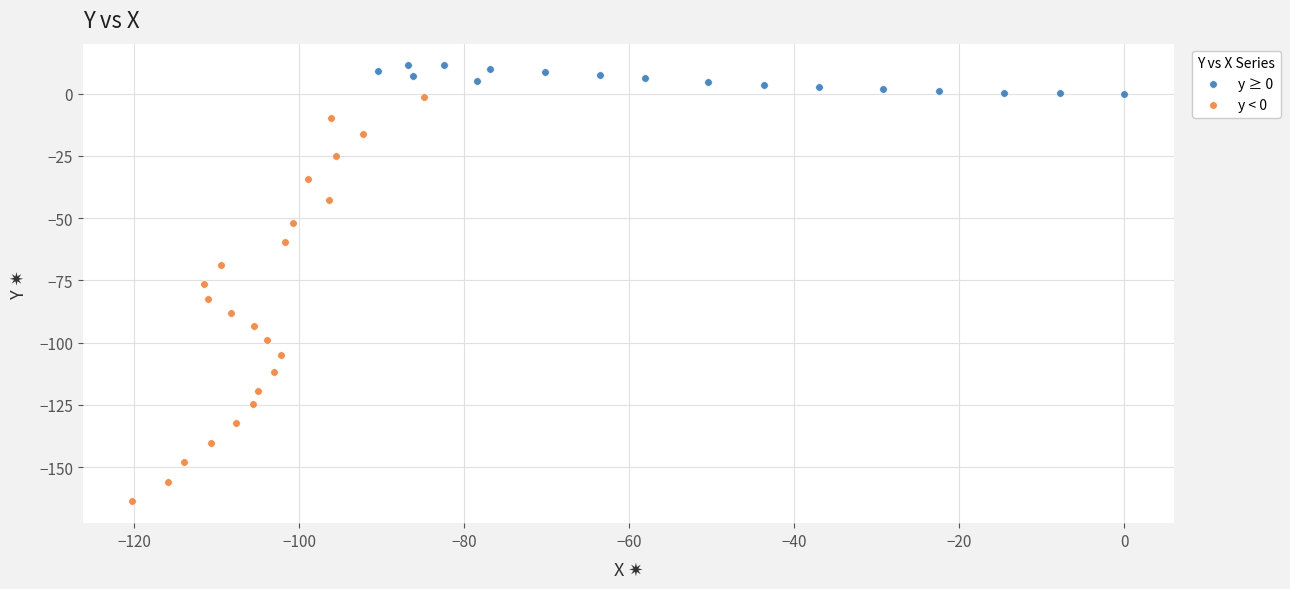

Which series has the widest spread of Y values?

y < 0